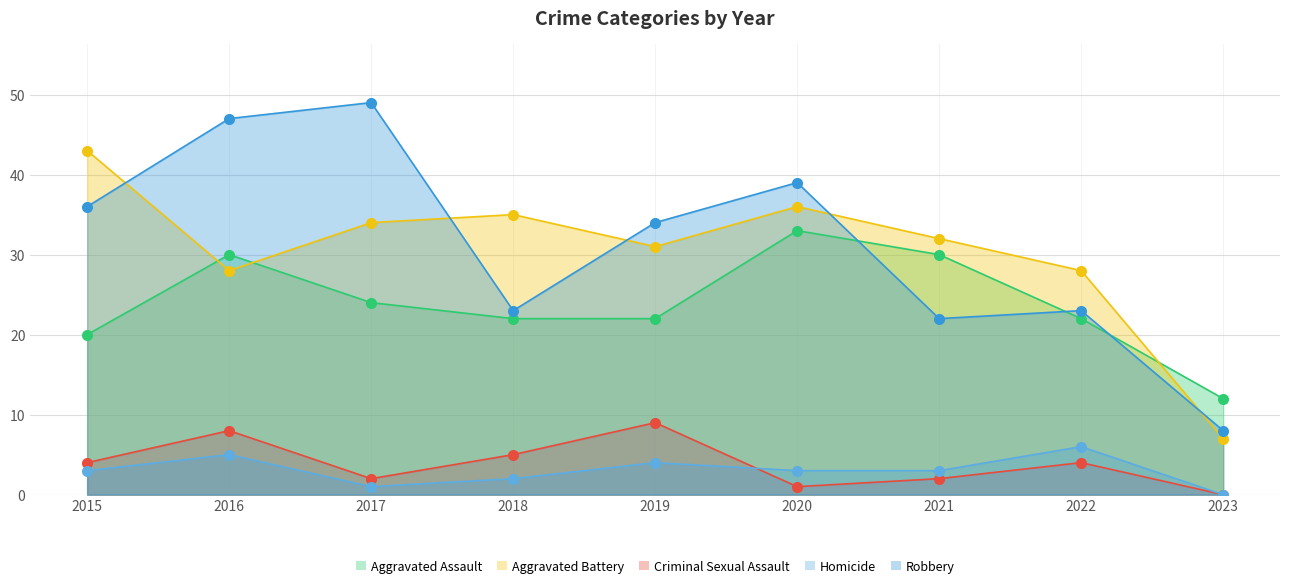

True or false: Criminal Sexual Assault and Aggravated Assault cross at least once.

False